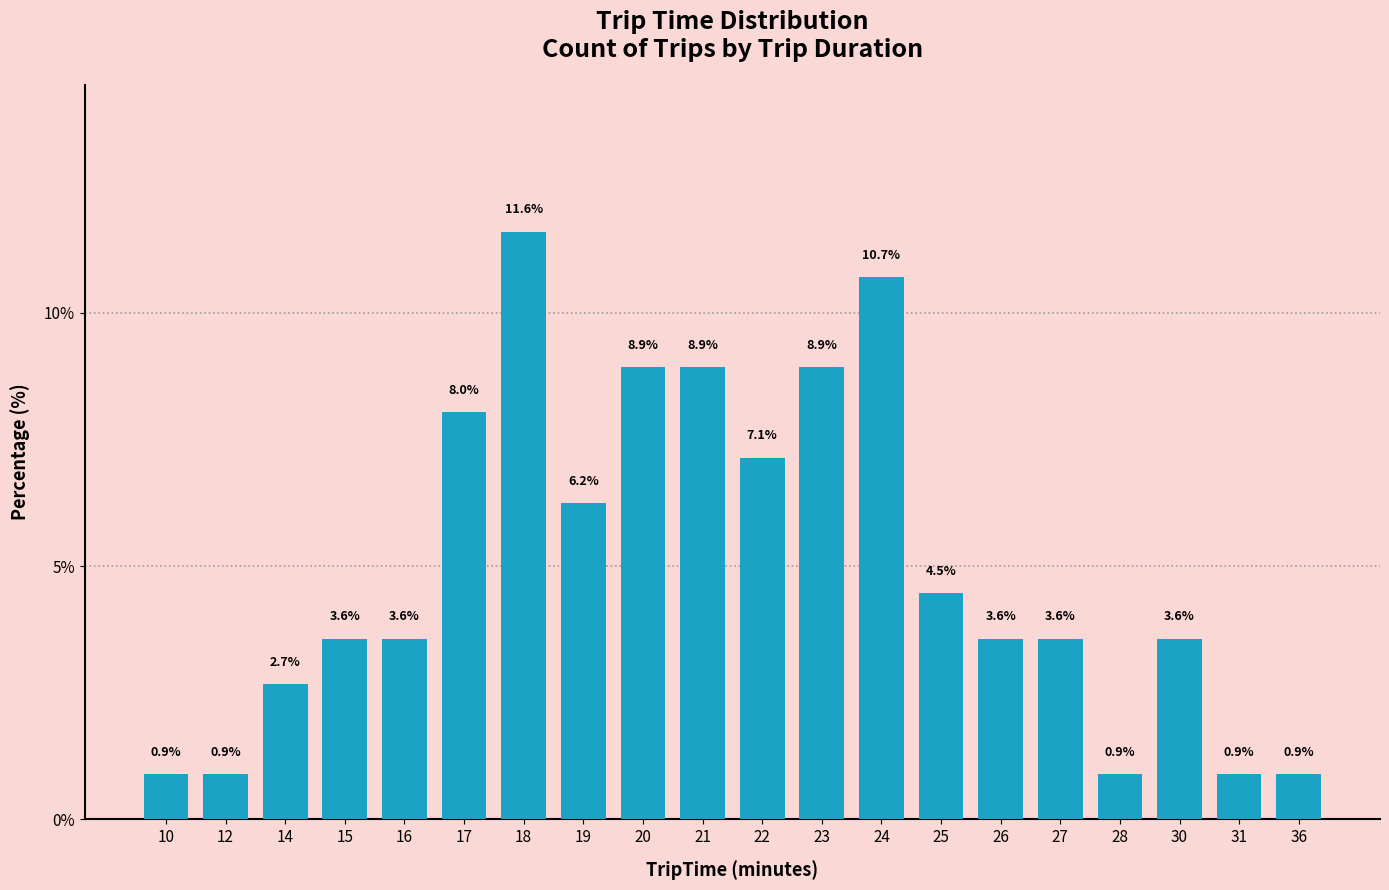

Which has a higher value, 18 or 28?

18